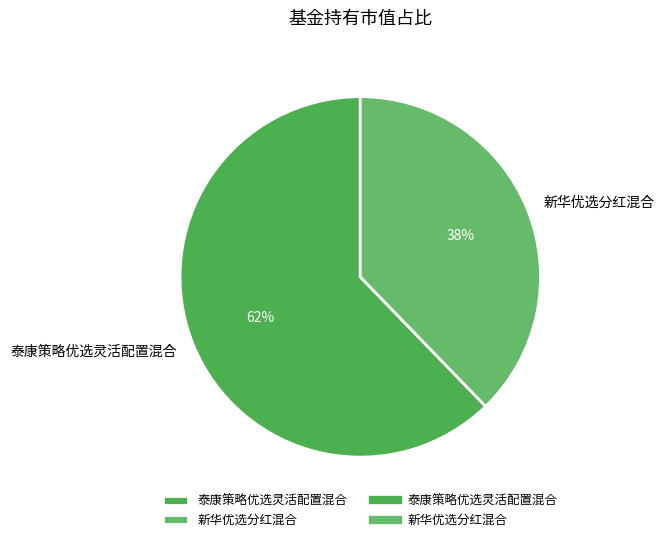

Rank the categories by value from lowest to highest.

新华优选分红混合, 泰康策略优选灵活配置混合